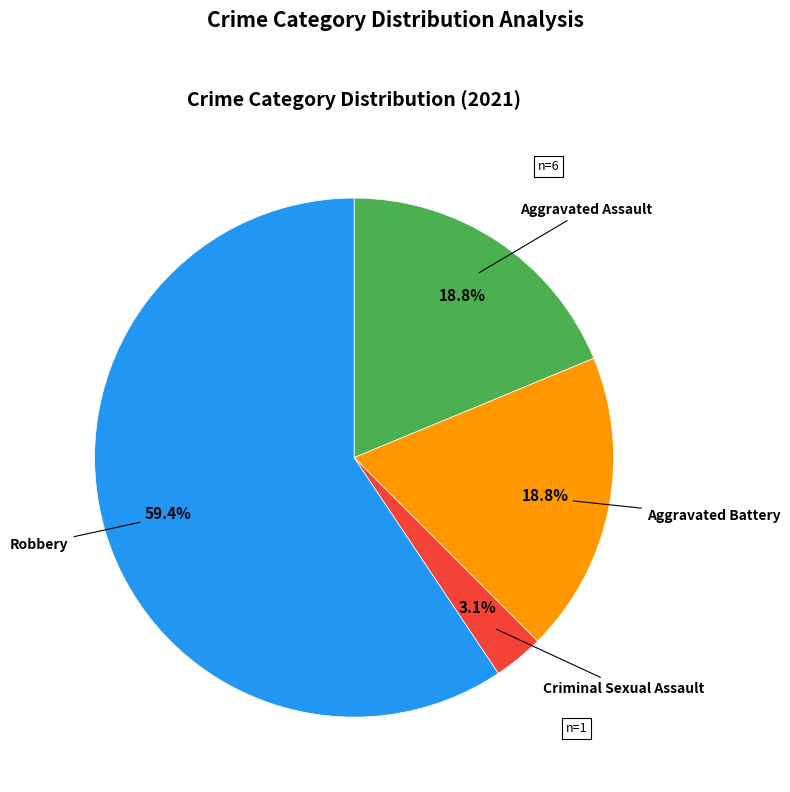

How many segments does this pie chart have?

4